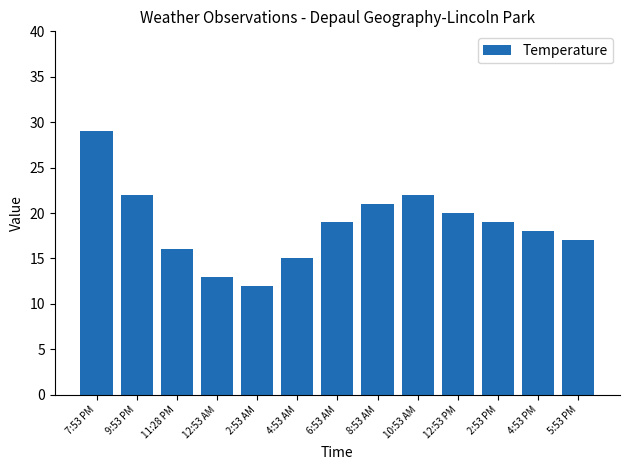

At which label is the value closest to 20?

12:53 PM